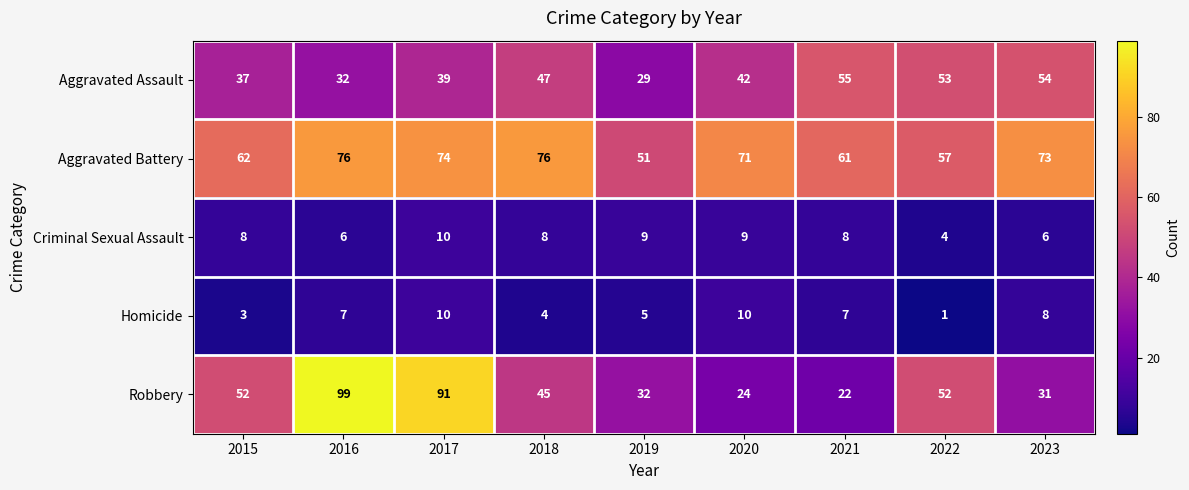

What is the total value across all series at 2015?

162